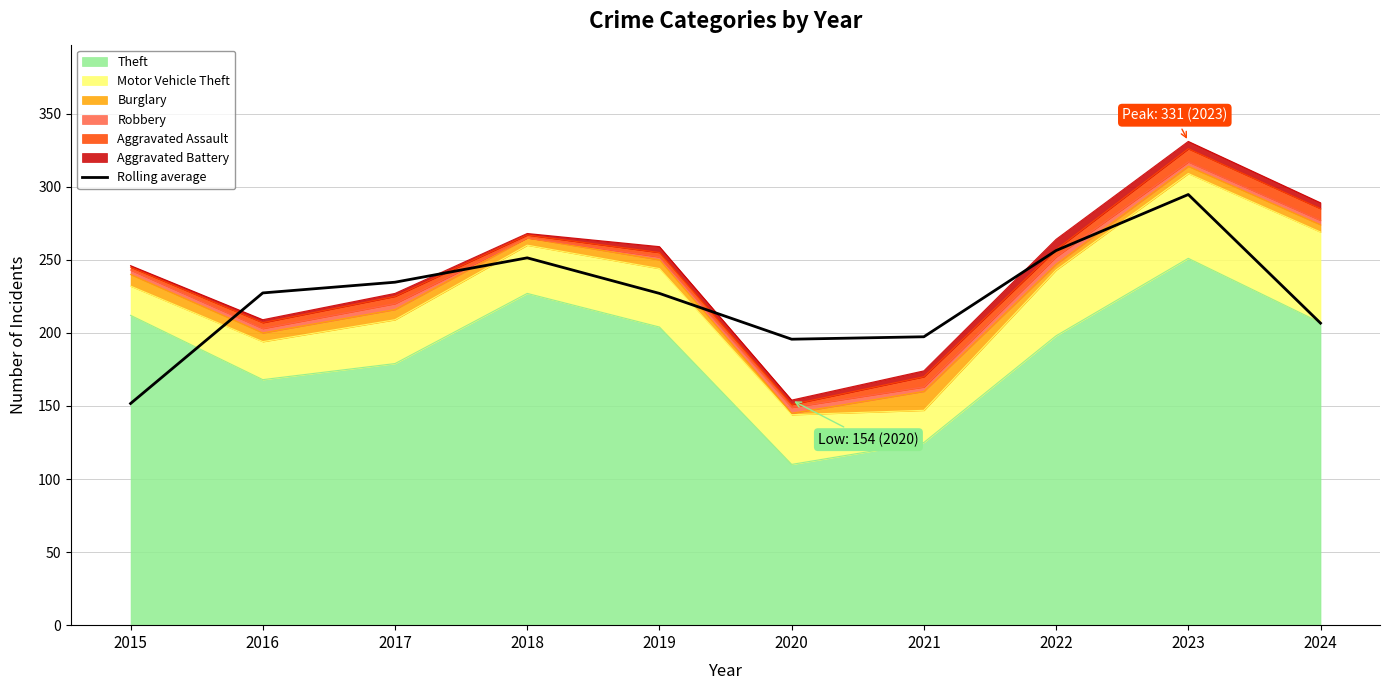

What is the approximate value at 2016?

227.3